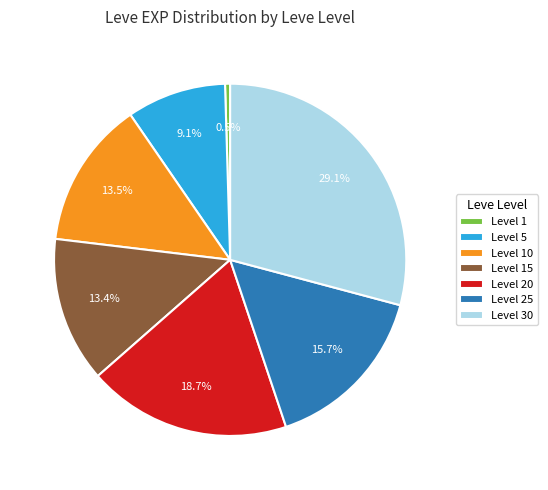

Approximately how many times larger is the value at Level 20 compared to Level 30?

0.6